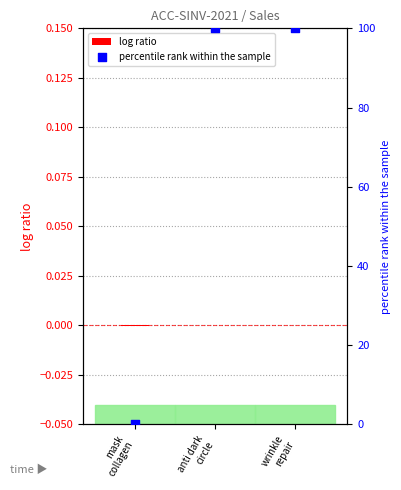

Which series contains the highest Y value?

percentile rank within the sample